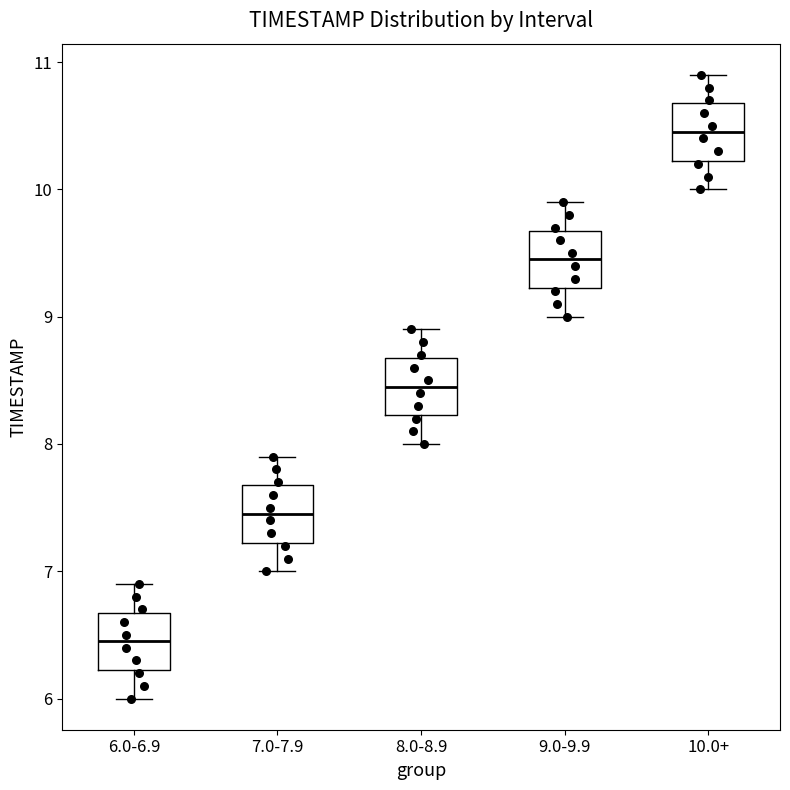

Reading left to right, transcribe this box plot: for each box, give where its median line is, the range the box spans, and where its two whiskers end, as read against the y-axis. The values are not printed on the chart, so give them approximately, as read against the axis.

6.0-6.9: median 6.5, box 6.2 to 6.7, whiskers 6.0 to 6.9
7.0-7.9: median 7.5, box 7.2 to 7.7, whiskers 7.0 to 7.9
8.0-8.9: median 8.5, box 8.2 to 8.7, whiskers 8.0 to 8.9
9.0-9.9: median 9.5, box 9.2 to 9.7, whiskers 9.0 to 9.9
10.0+: median 10.5, box 10.2 to 10.7, whiskers 10.0 to 10.9